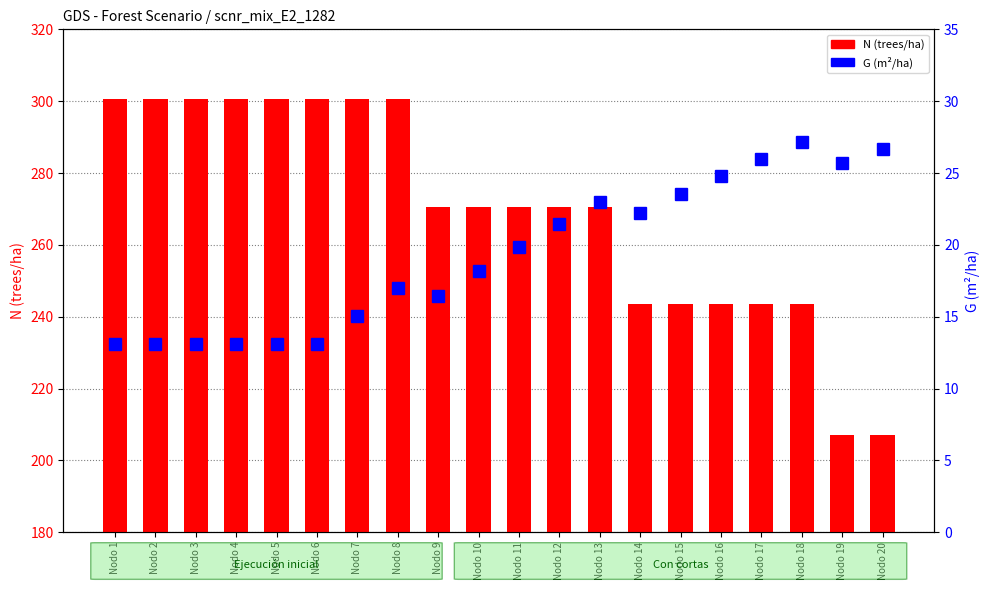

Reading left to right, list all the values displayed in this chart.

N (trees/ha): Nodo 1=300.6	Nodo 2=300.6	Nodo 3=300.6	Nodo 4=300.6	Nodo 5=300.6	Nodo 6=300.6	Nodo 7=300.6	Nodo 8=300.6	Nodo 9=270.6	Nodo 10=270.6	Nodo 11=270.6	Nodo 12=270.6	Nodo 13=270.6	Nodo 14=243.5	Nodo 15=243.5	Nodo 16=243.5	Nodo 17=243.5	Nodo 18=243.5	Nodo 19=207.0	Nodo 20=207.0
G (m²/ha): Nodo 1=13.1	Nodo 2=13.1	Nodo 3=13.1	Nodo 4=13.1	Nodo 5=13.1	Nodo 6=13.1	Nodo 7=15.1	Nodo 8=17.0	Nodo 9=16.4	Nodo 10=18.2	Nodo 11=19.8	Nodo 12=21.4	Nodo 13=23.0	Nodo 14=22.2	Nodo 15=23.5	Nodo 16=24.8	Nodo 17=26.0	Nodo 18=27.1	Nodo 19=25.7	Nodo 20=26.6